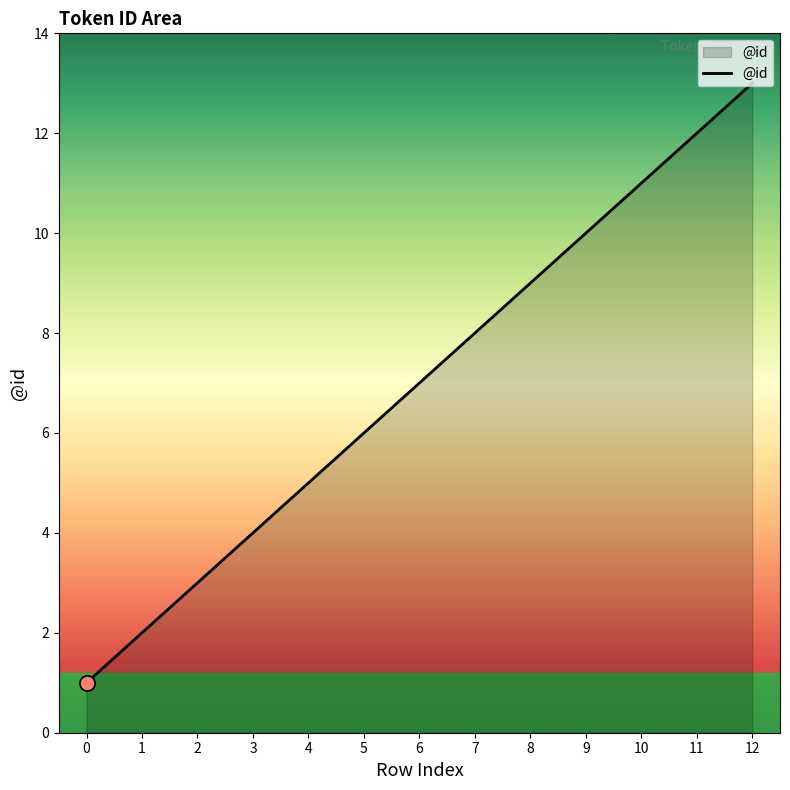

What is the change in value from 2 to 8?

+6